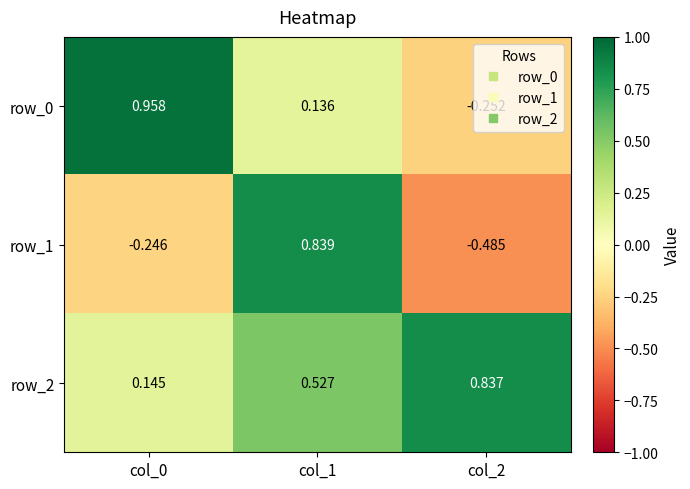

At which category is the sum across all series the highest?

col_1